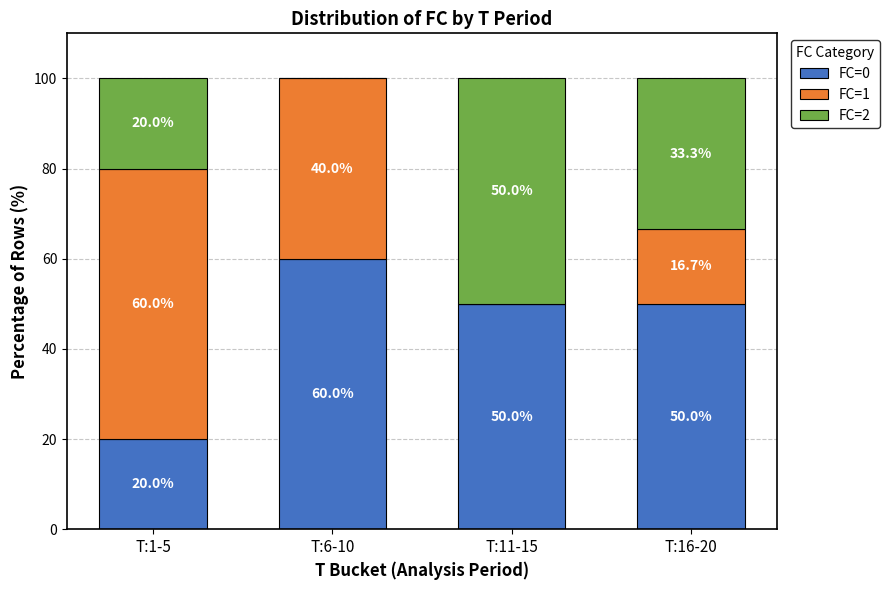

The FC=0 series shows 27.4 at T:1-5. True or false?

False